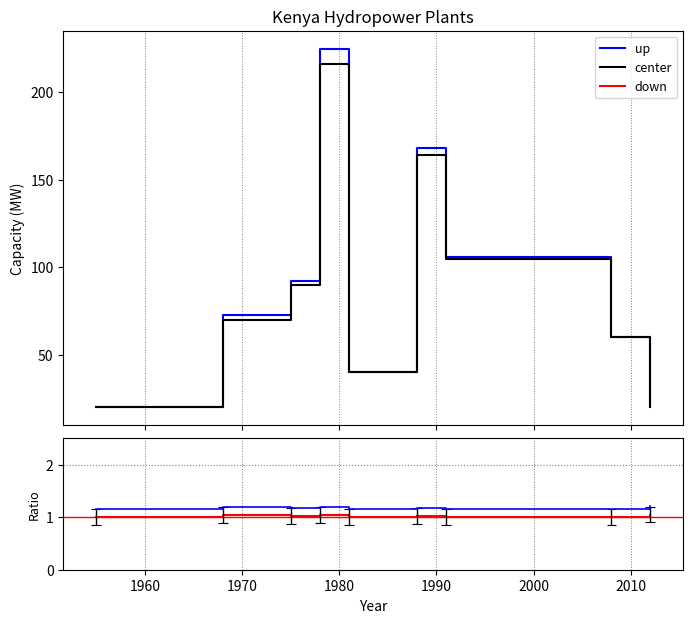

True or false: up has a value of 1.2 at 1960.

True